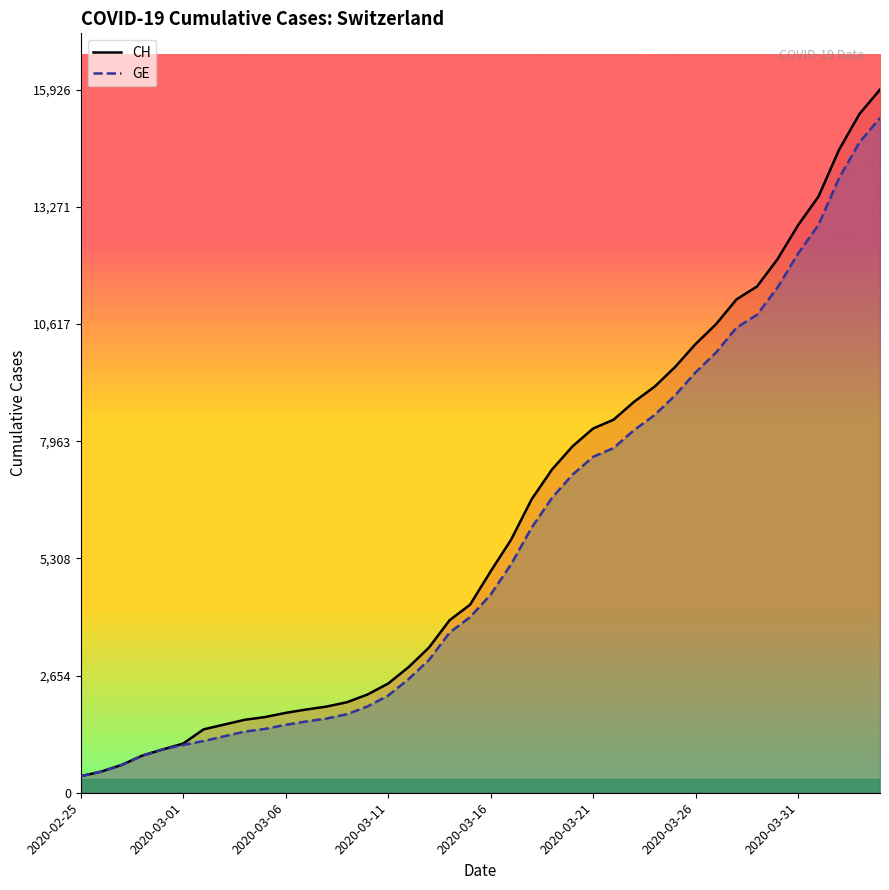

What is the highest value of the CH series?

15926